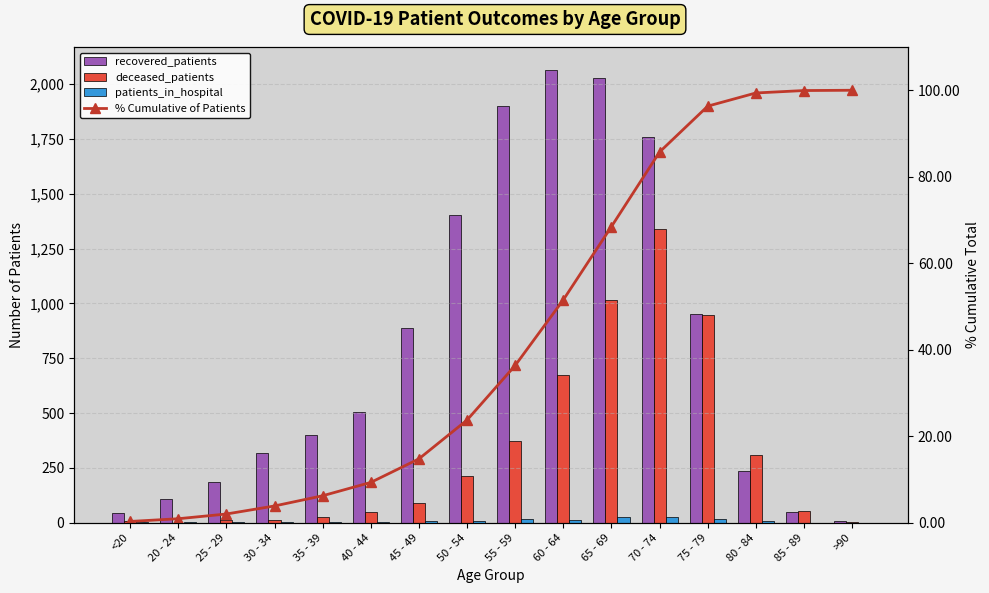

How many values in deceased_patients are above zero?

15